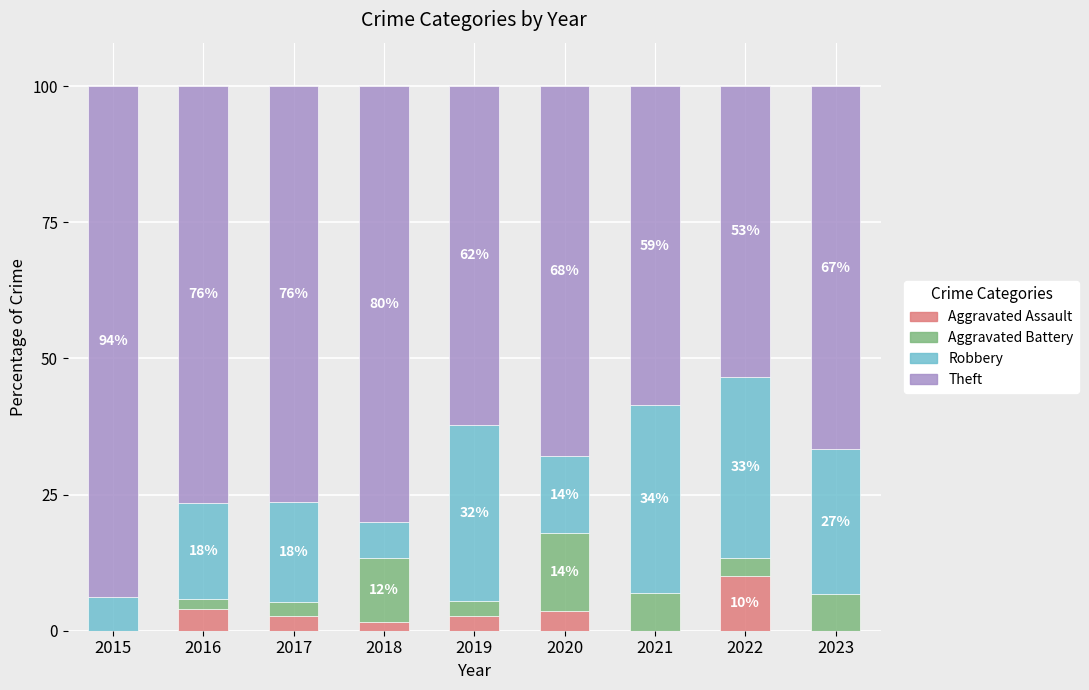

Between 2020 and 2022, which is larger?

2022